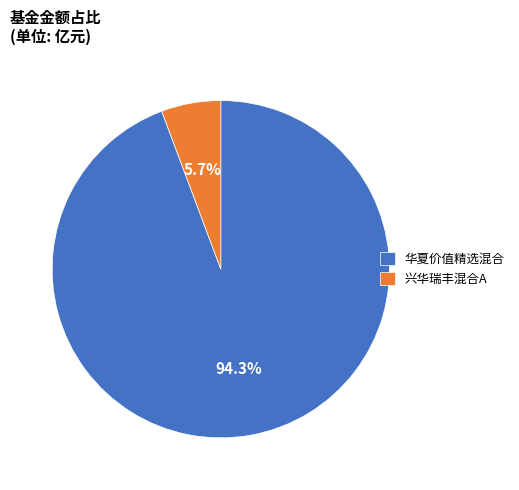

Combined, do 华夏价值精选混合 and 兴华瑞丰混合A account for over 50%?

Yes